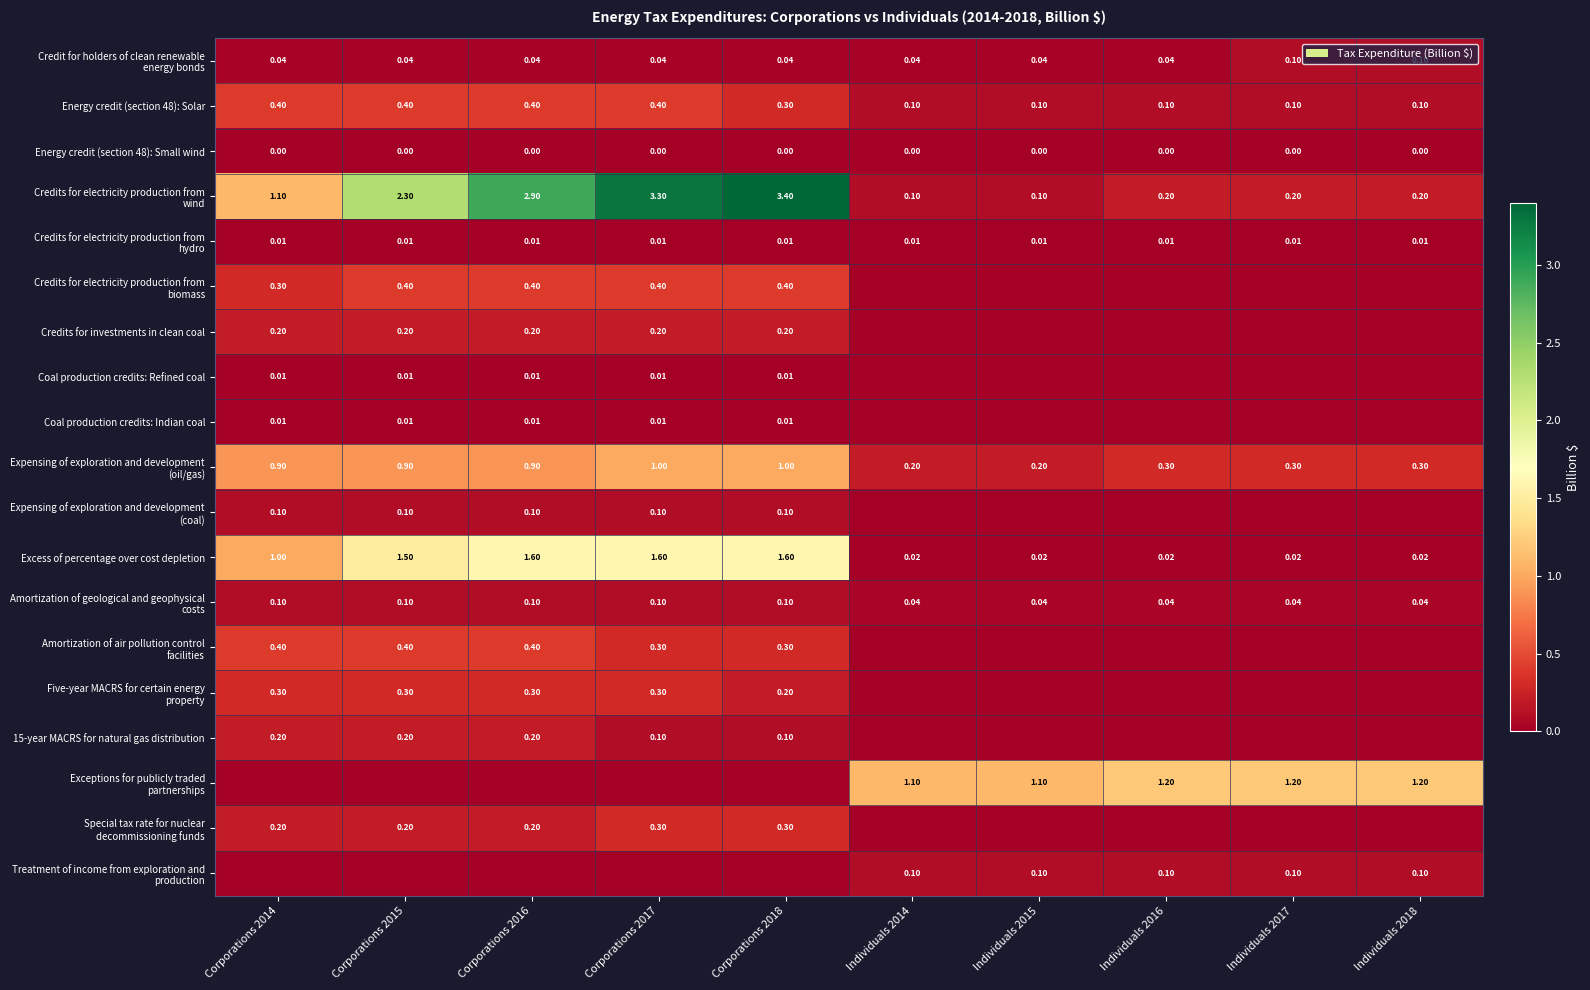

The value of Expensing of exploration and development (oil/gas) at Individuals 2015 is 0.2. True or false?

True